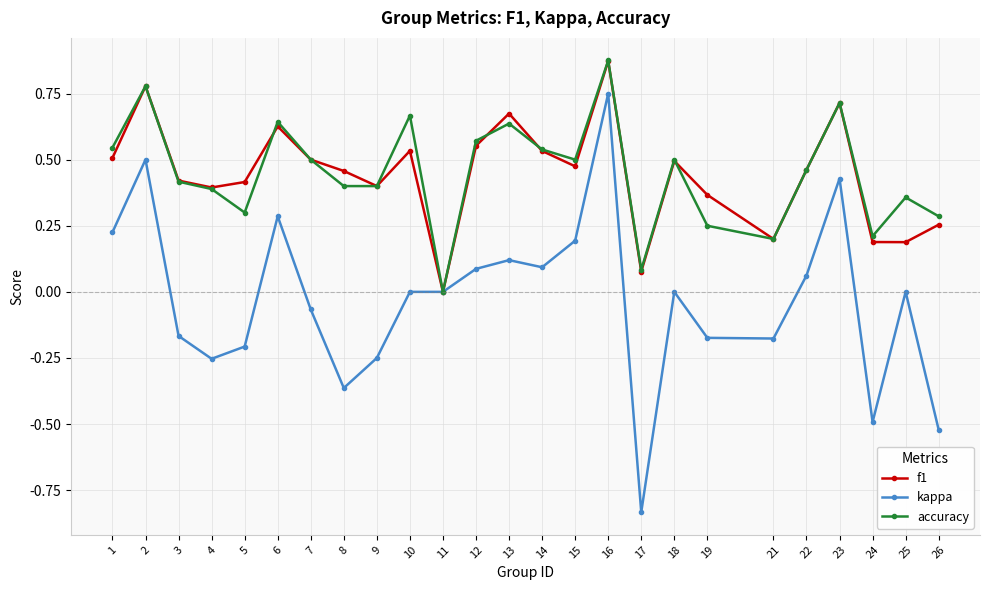

Where is accuracy nearest to the value 0?

11